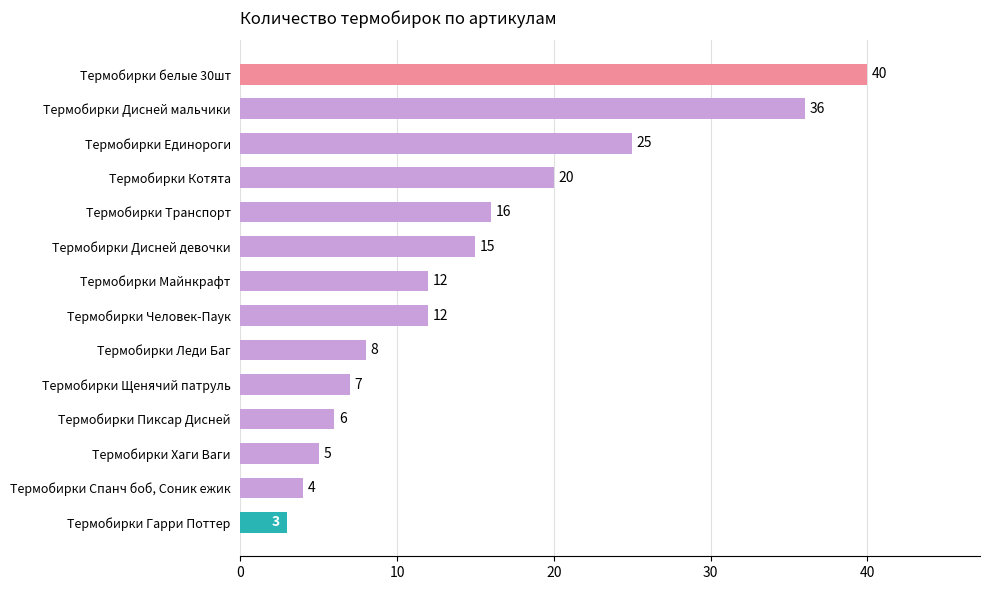

At which label is the value closest to 21?

Термобирки Котята